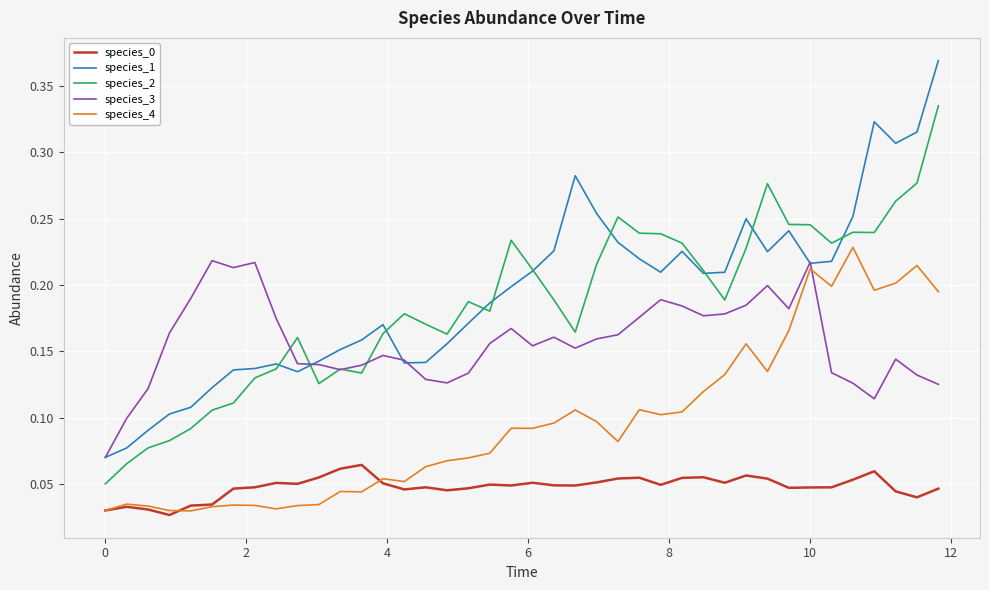

True or false: species_2 and species_0 cross at least once.

False